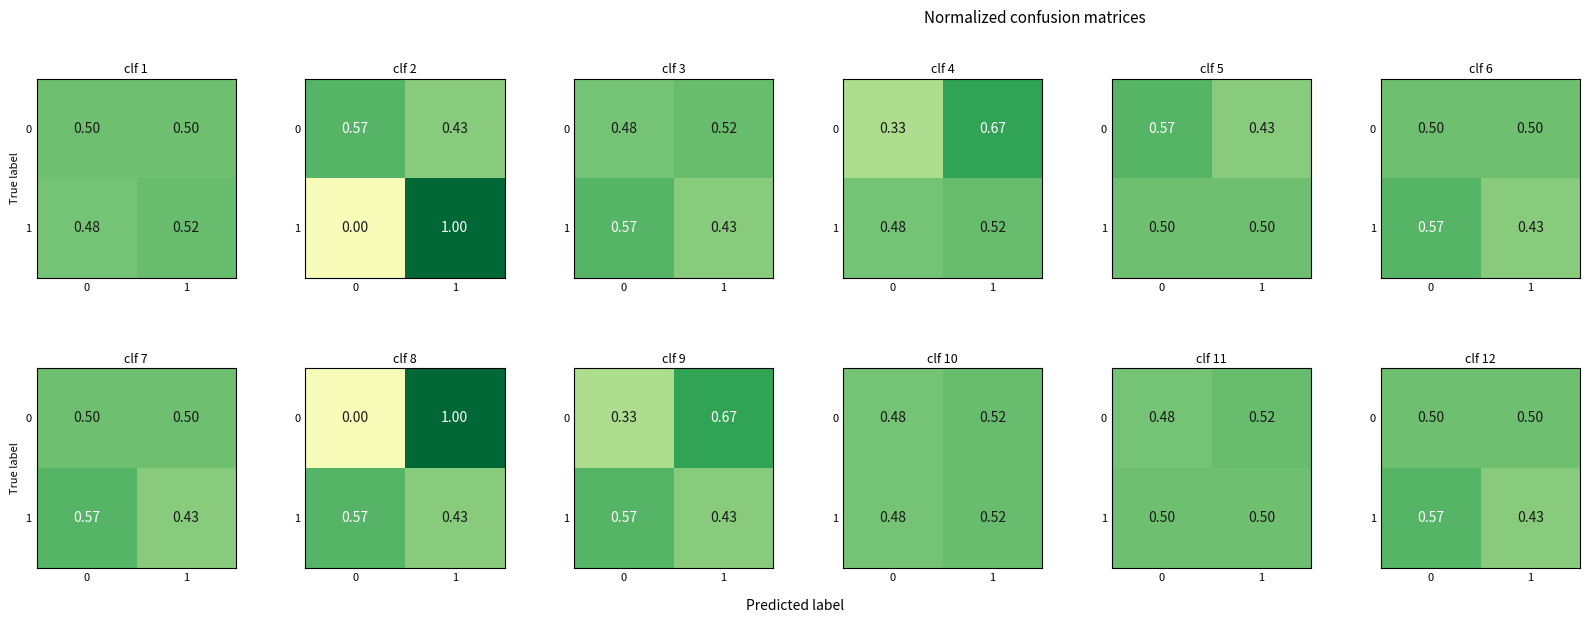

What is the total value across all series at 0?

1.1